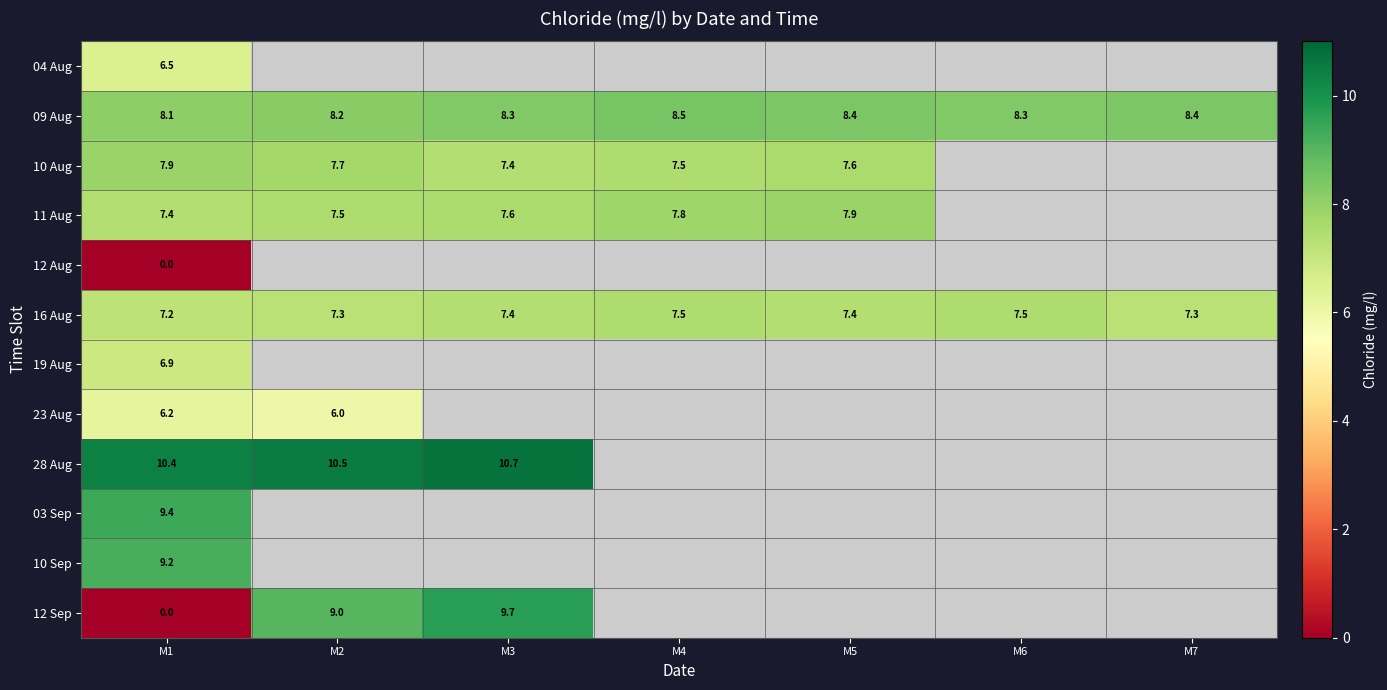

What is the sum of all 16 Aug values?

51.6